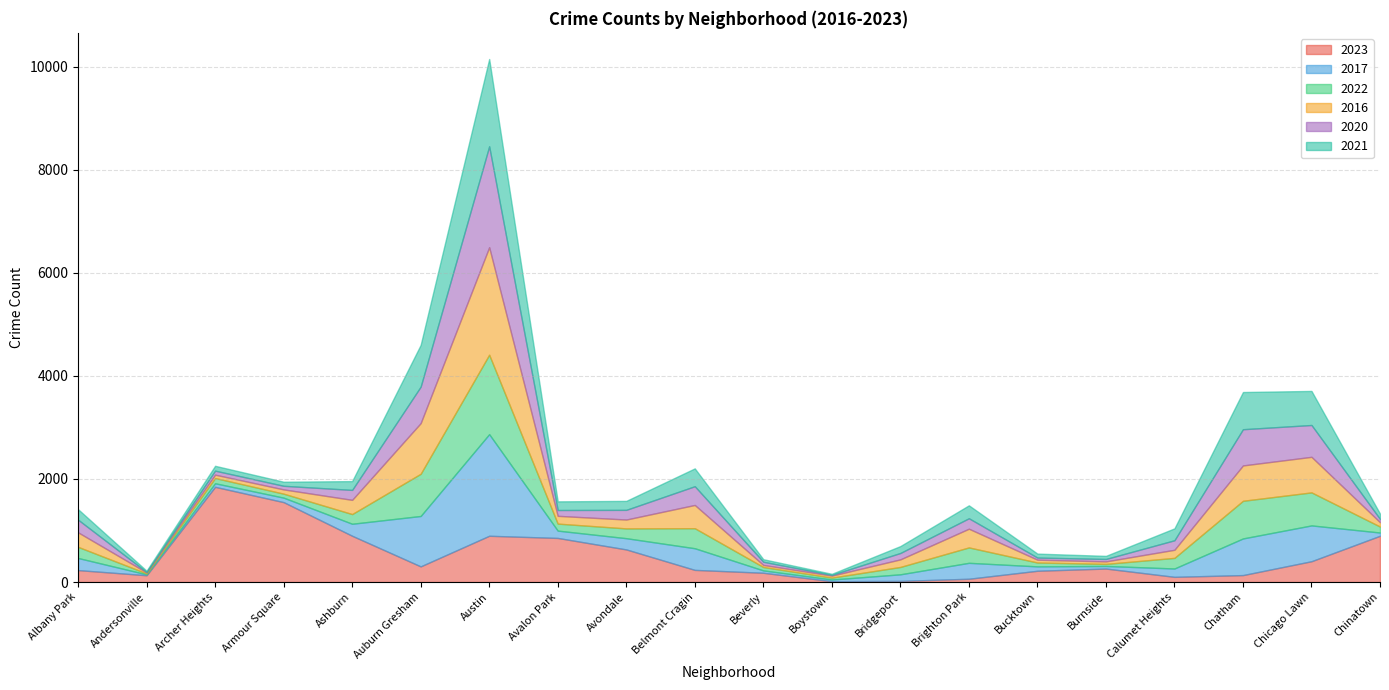

What is the sum of all 2022 values?

6031